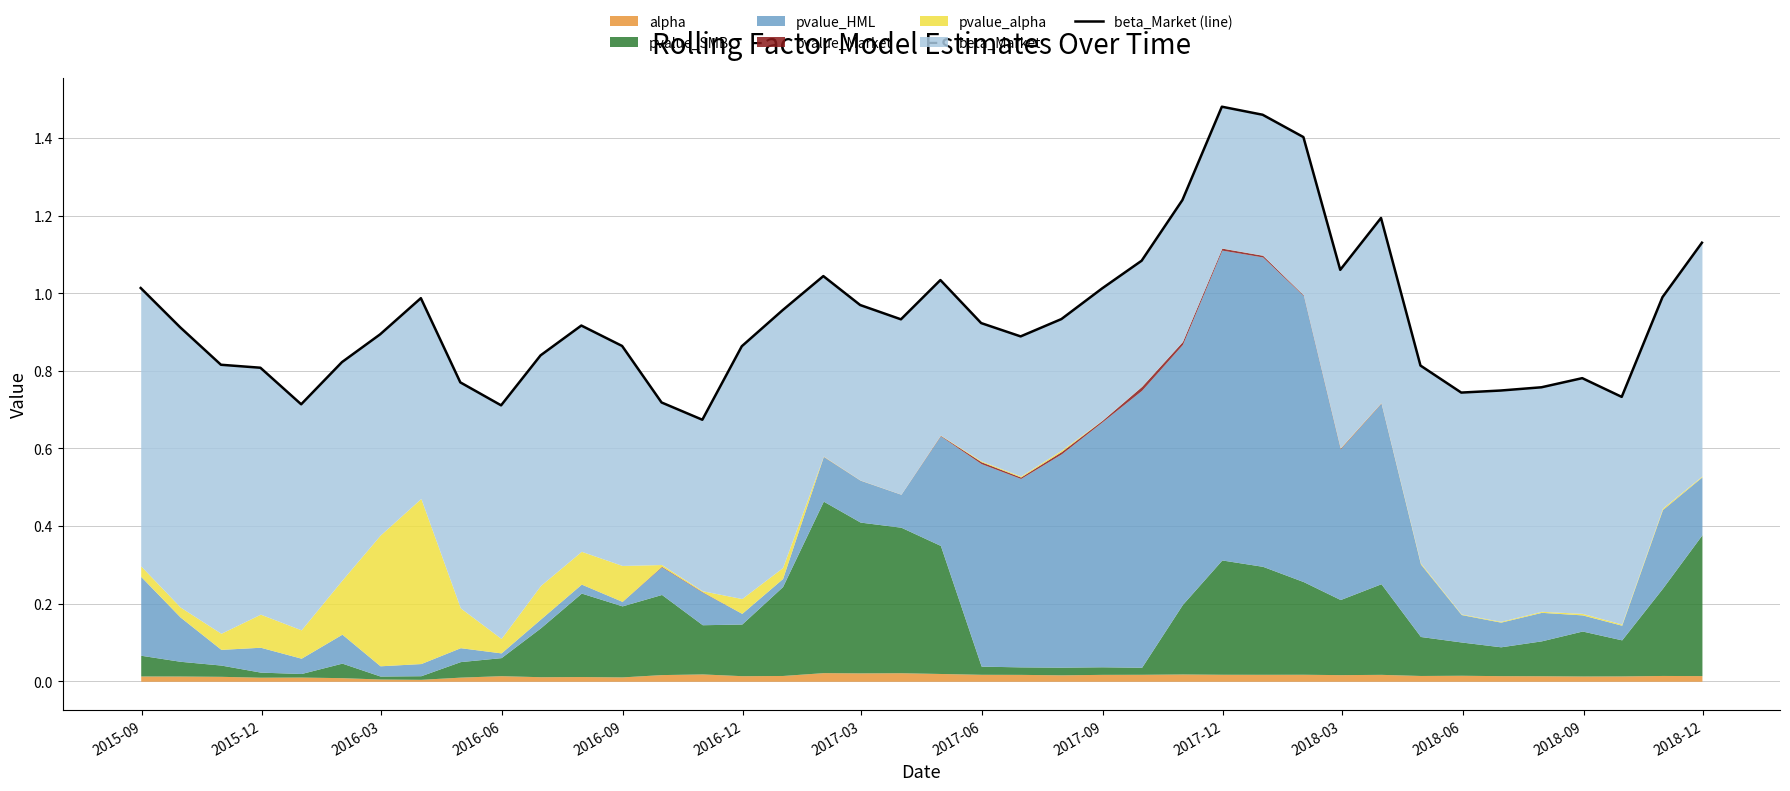

Does the chart display data point markers on the line(s)?

No